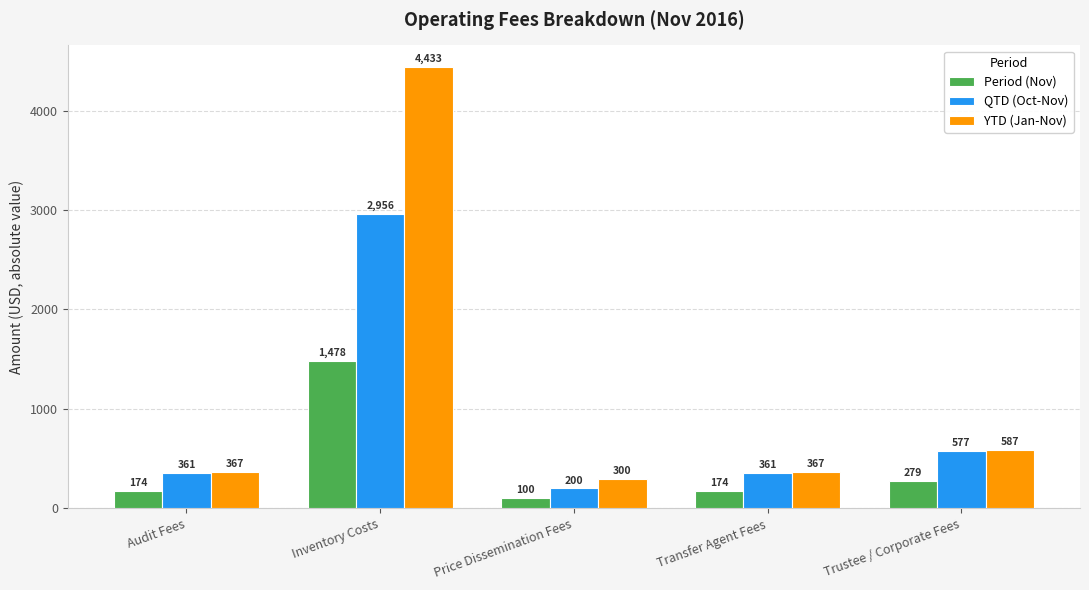

The Period (Nov) series shows 174.1 at Transfer Agent Fees. True or false?

True